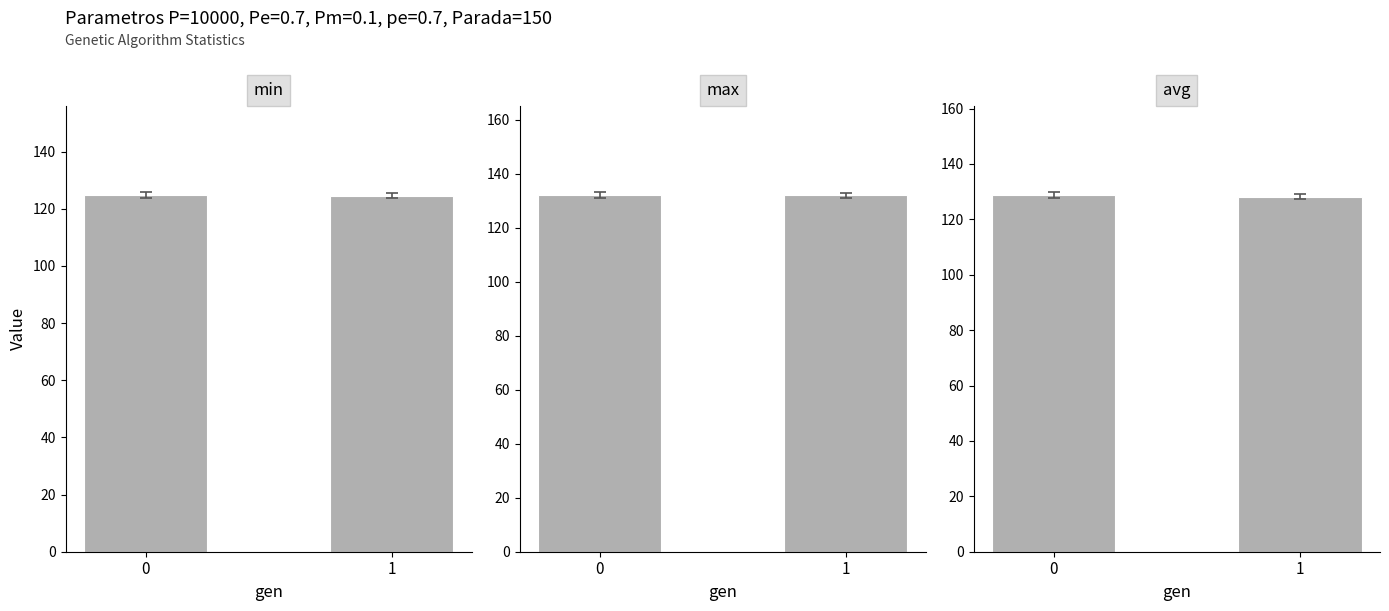

Is it true that max equals 27.1 at 1?

False